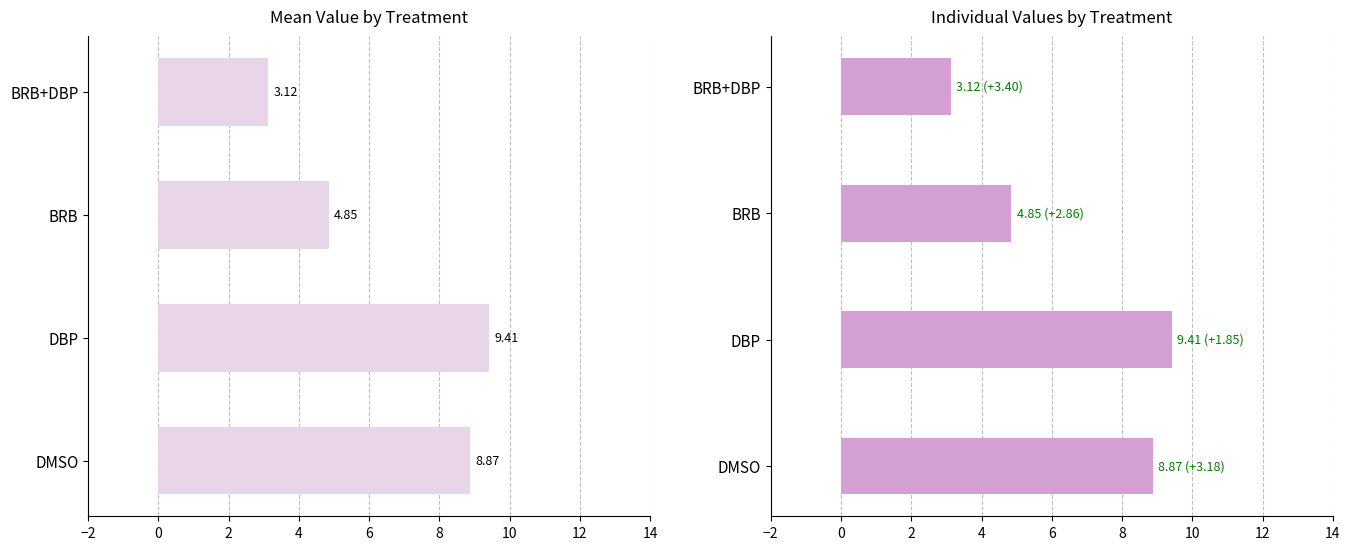

How many values exceed 8?

2